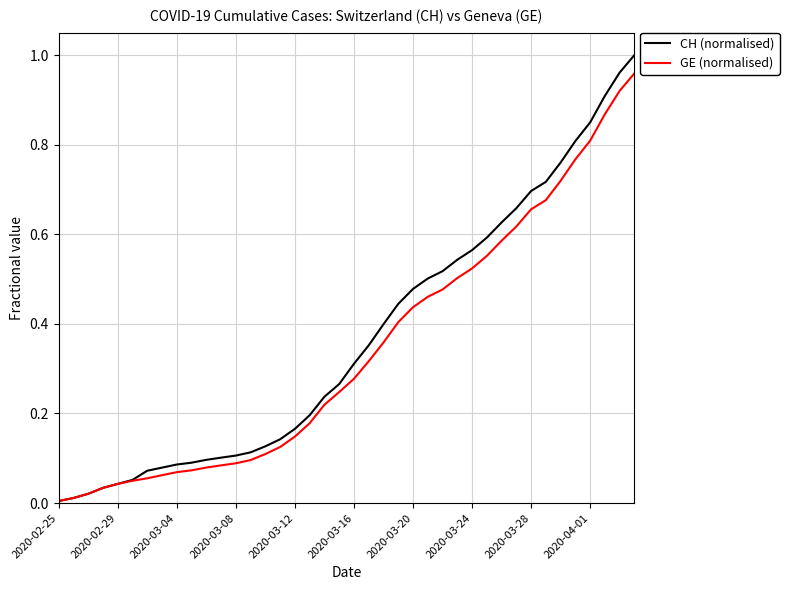

Which series has the widest spread of values?

CH (normalised)